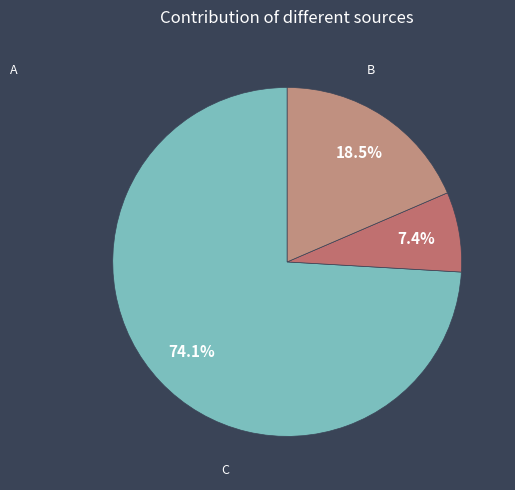

What is the largest slice in the pie chart?

A